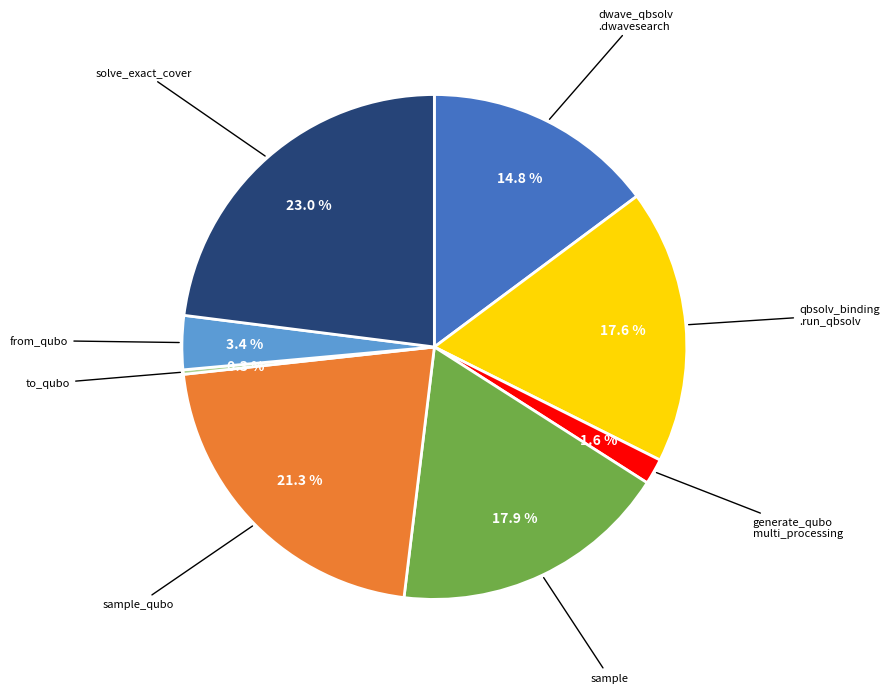

Does any single category account for the majority?

No